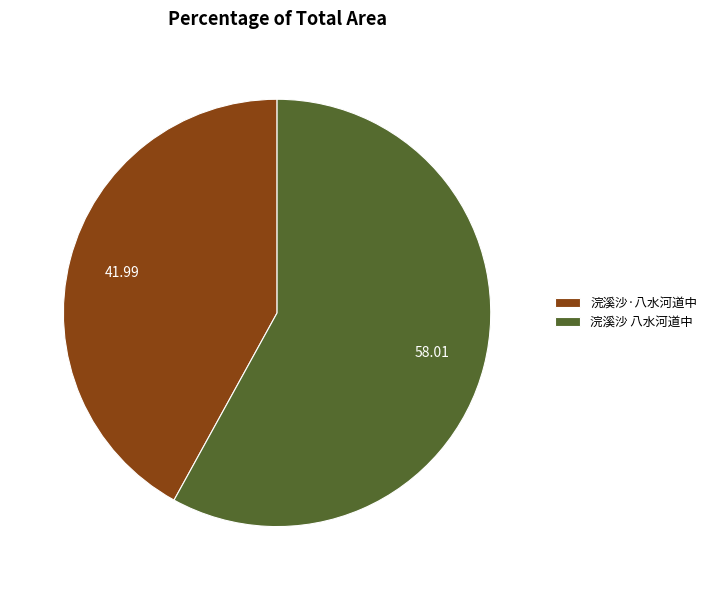

Which slice is the smallest?

浣溪沙·八水河道中